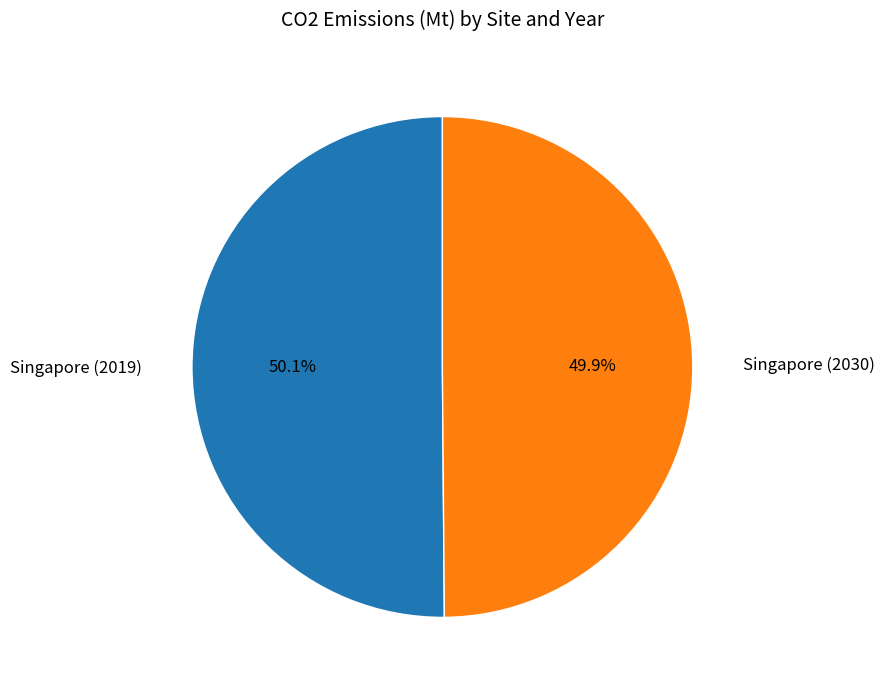

How many slices are in this pie chart?

2